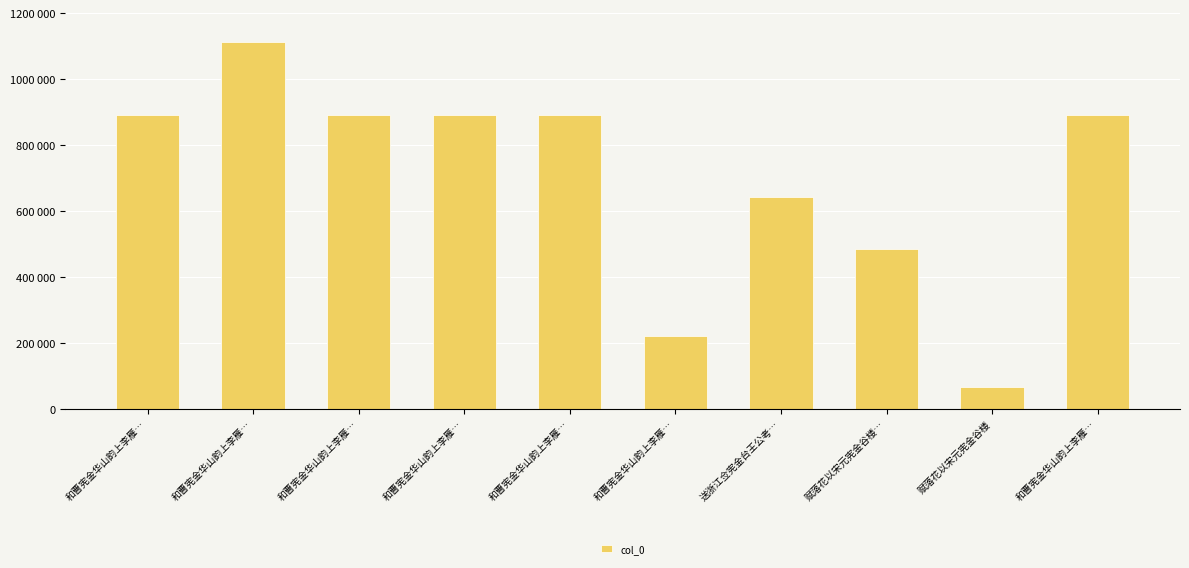

Where is the data nearest to the value 588794?

送浙江佥宪金台王公考…